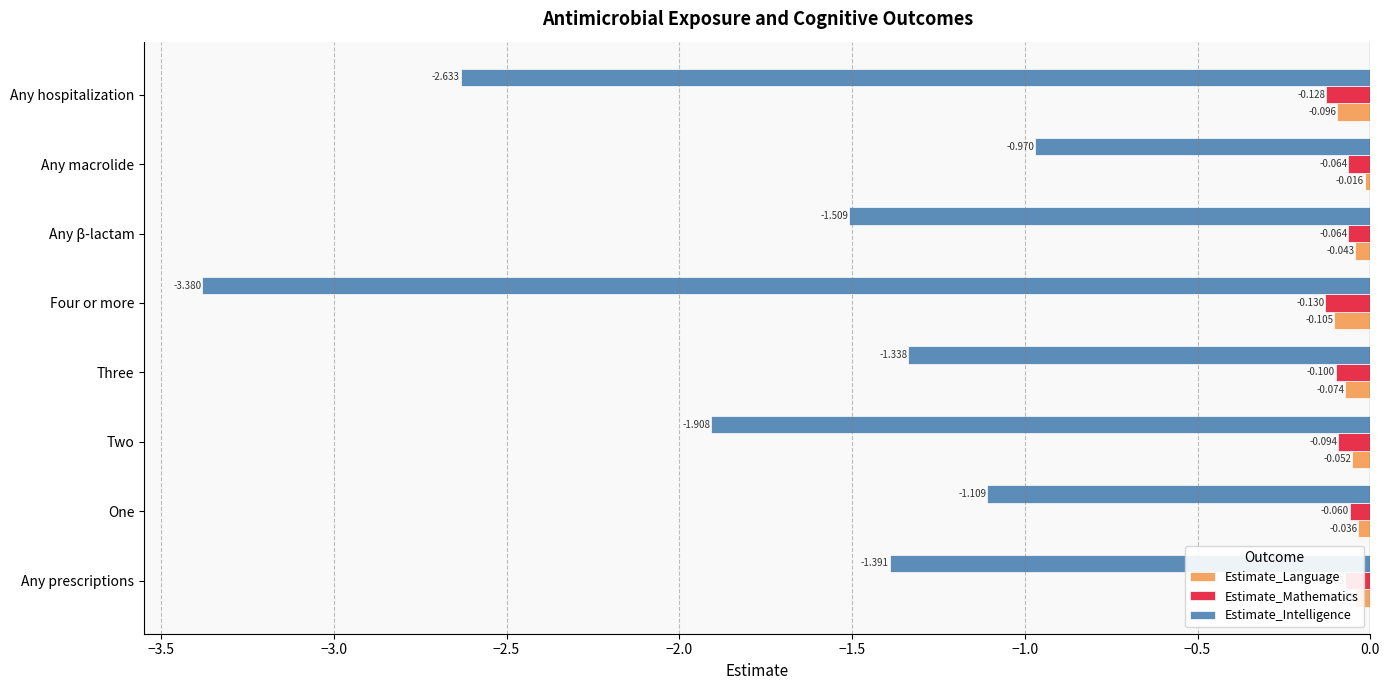

Which series has the largest total across all categories?

Estimate_Language